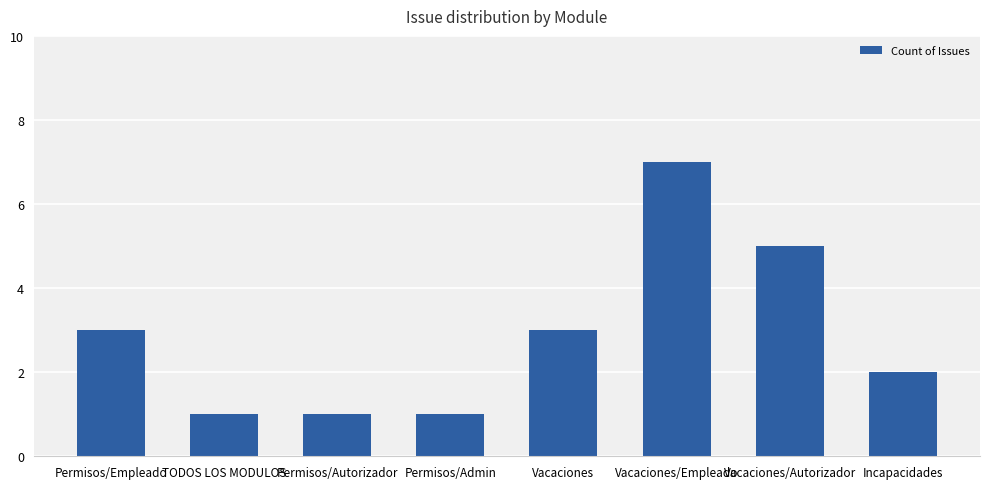

What is the label of the 7th bar from the right?

TODOS LOS MODULOS